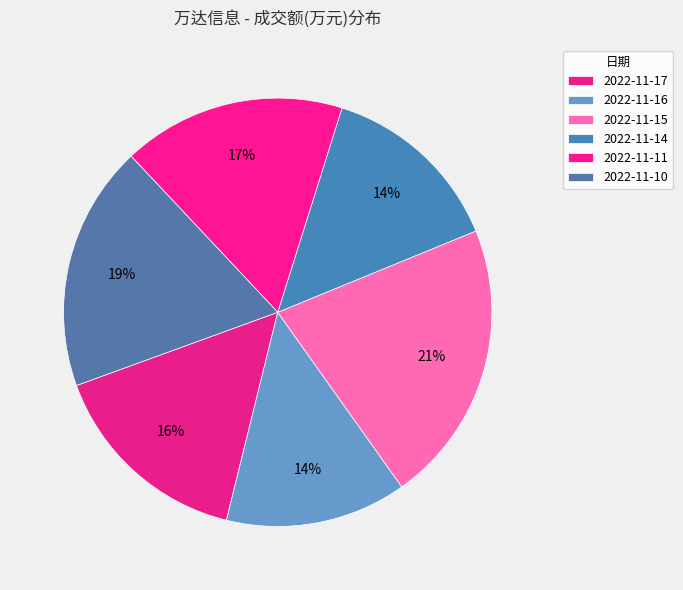

Is there a majority slice in this chart?

No